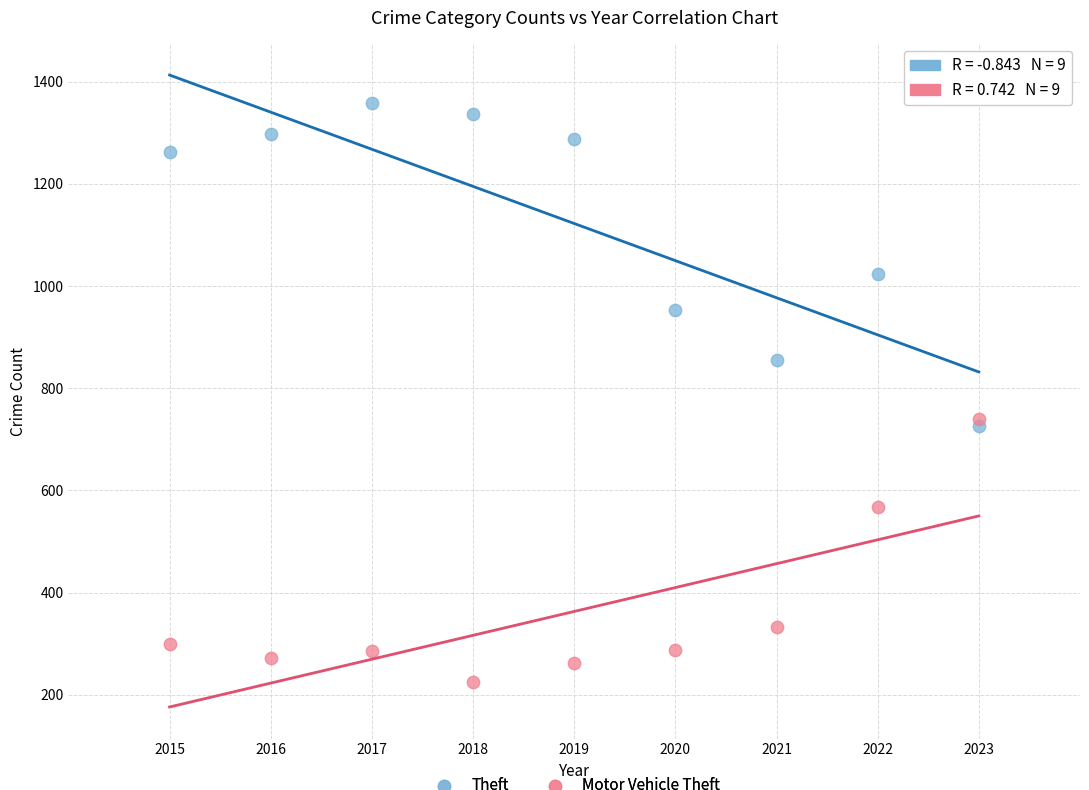

What is the X range (max minus min) for the scatter plot?

8